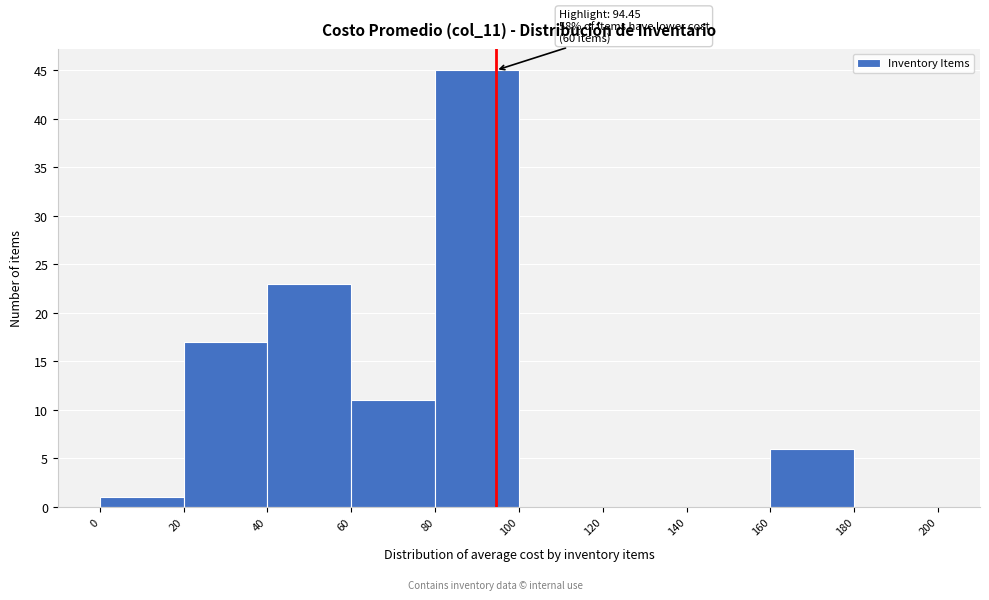

Over which range of the x-axis is the bar tallest?

80 to 100